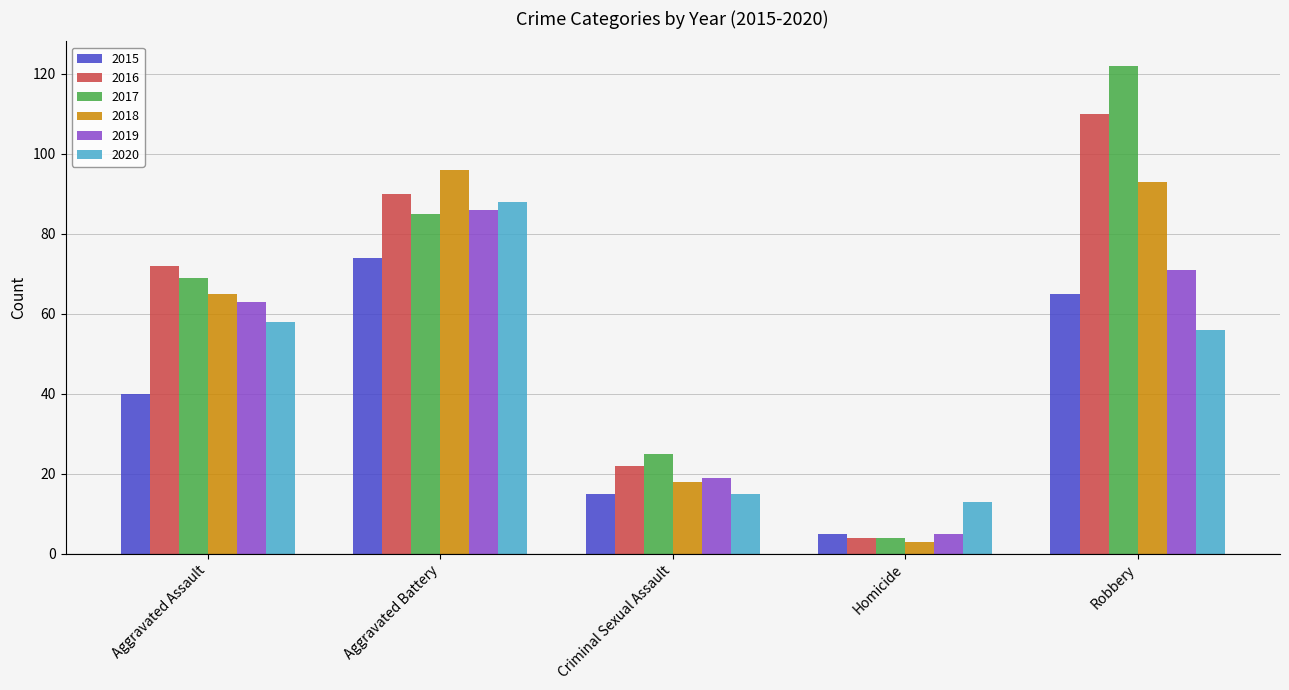

Between Criminal Sexual Assault and Robbery, which series saw the biggest shift?

2017